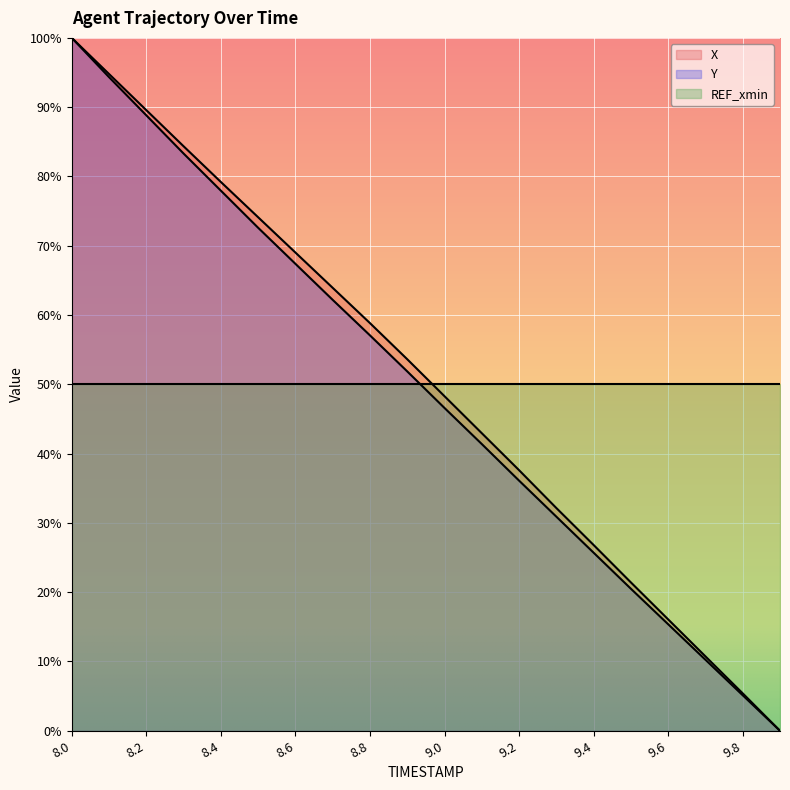

What is the average value of the Y series?

49.4